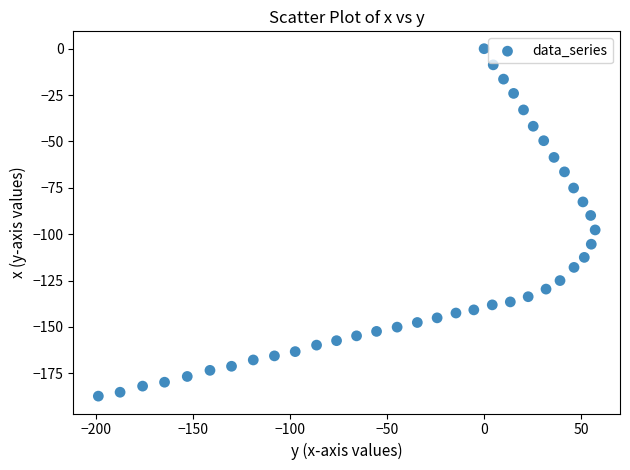

What is the range of Y values (max minus min)?

187.3